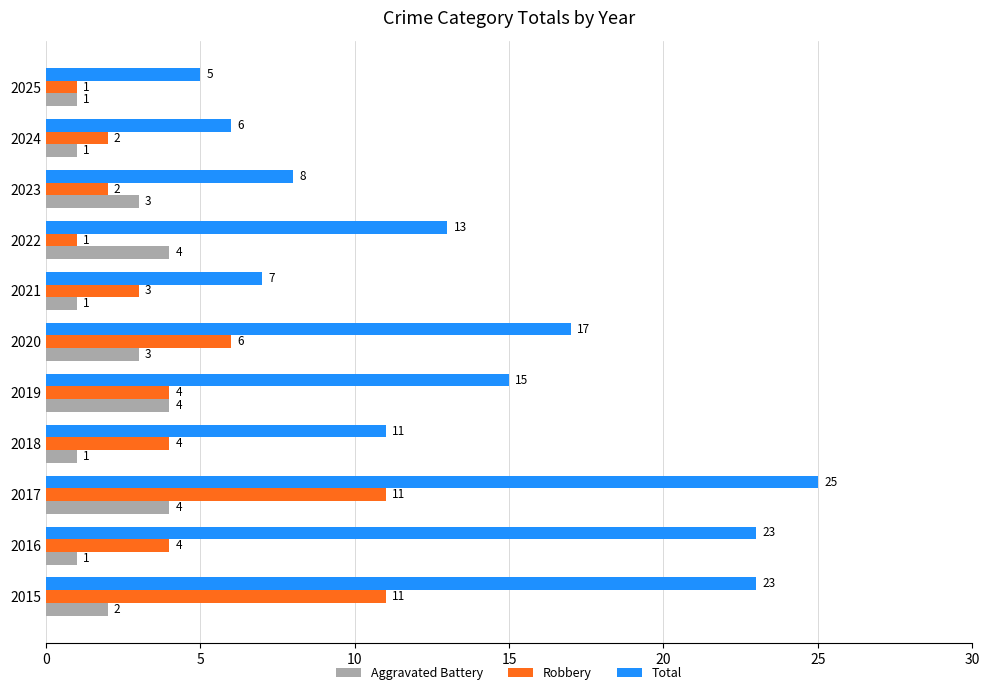

How many data points does each series have?

11